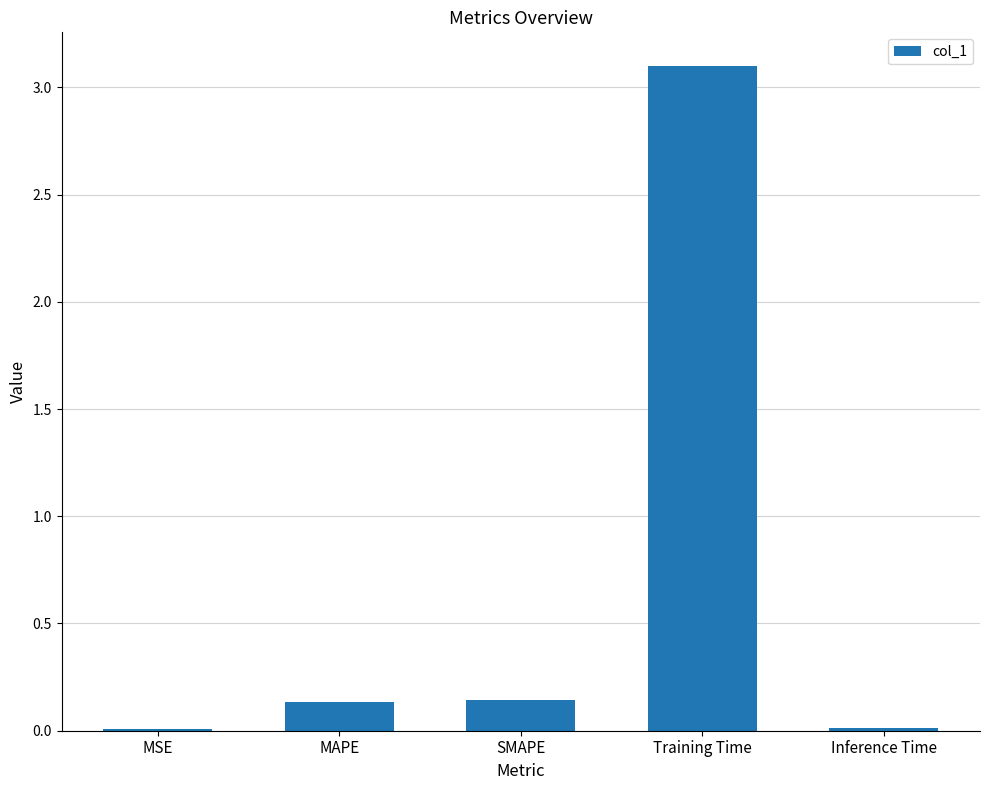

What is the sum of all values?

3.4